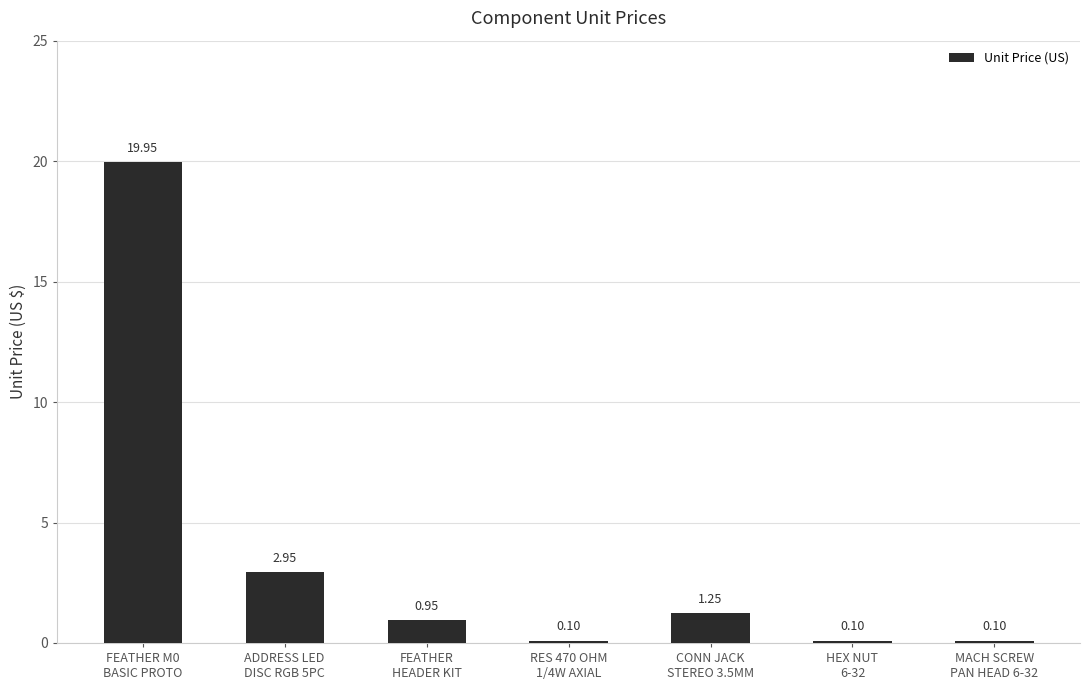

Count the number of data series in this chart.

1